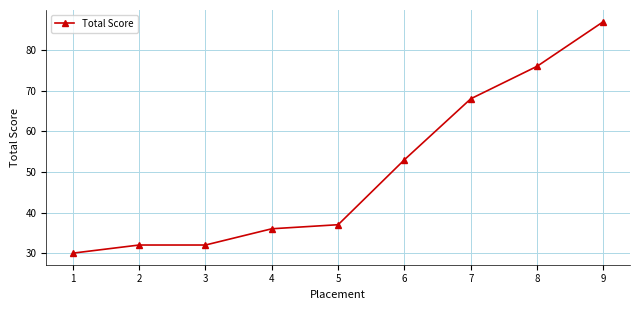

Where is the data nearest to the value 58?

6